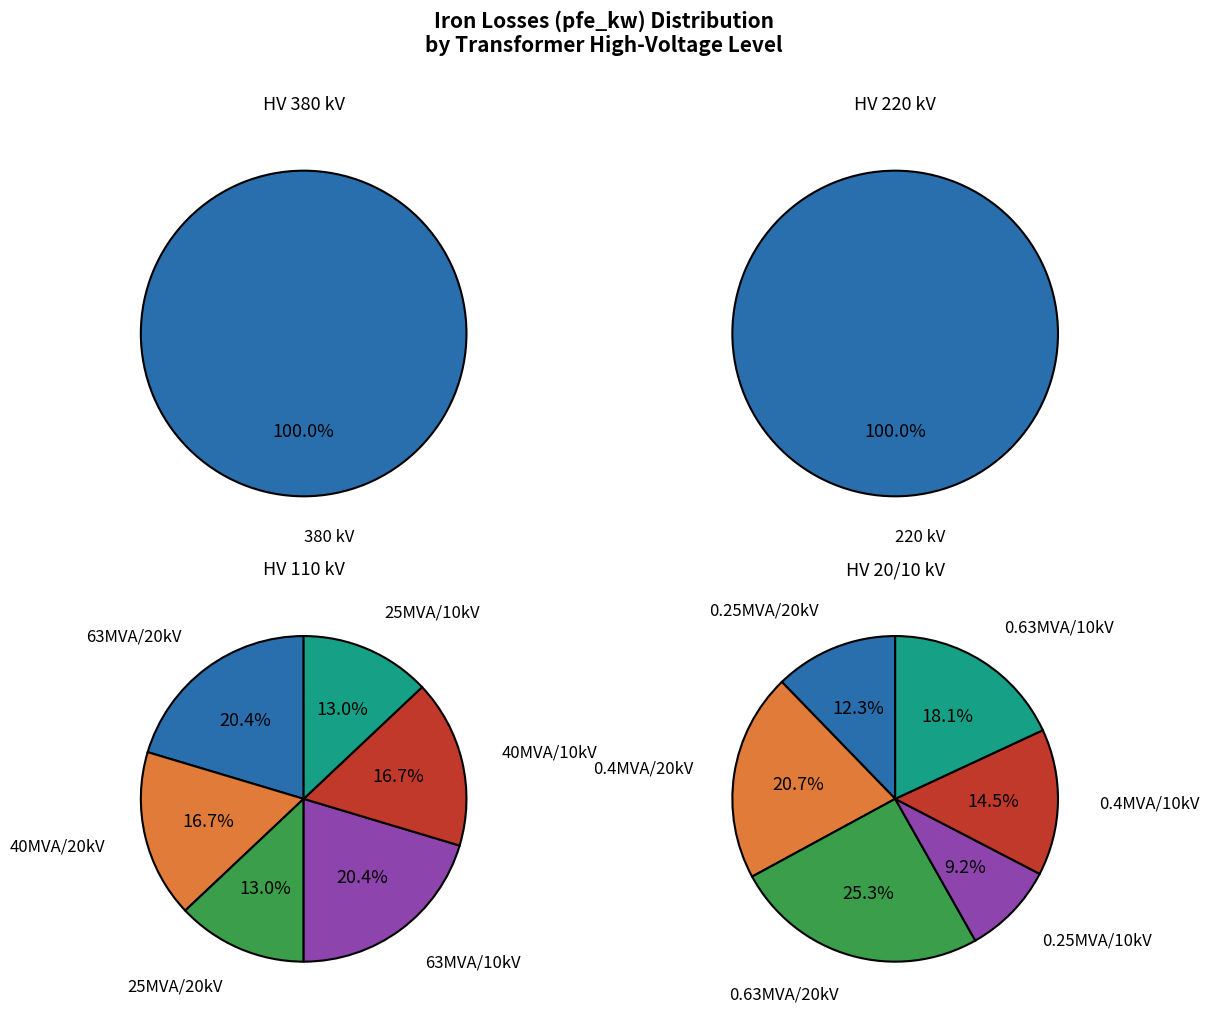

How many segments does this pie chart have?

14